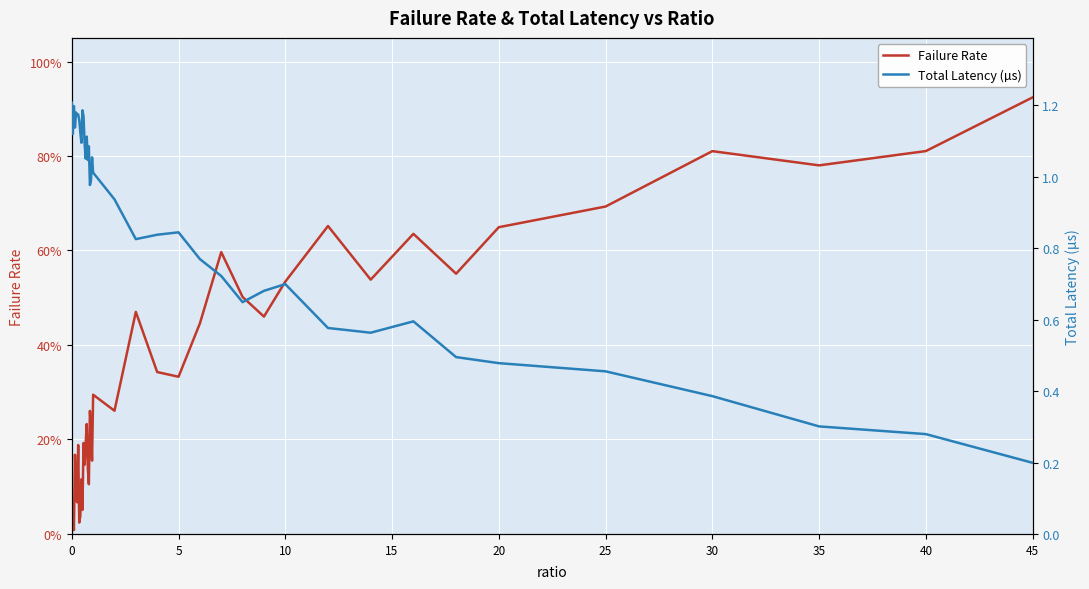

List the series in order of their peak value, lowest first.

Failure Rate, Total Latency (µs)